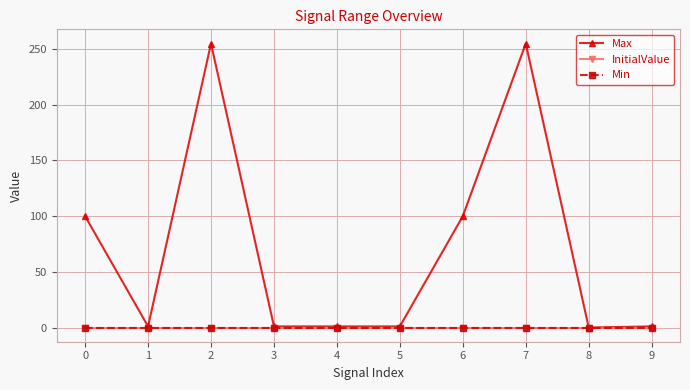

Reading right to left, what are all the values shown in this chart?

Max: 1	0	255	100	1	1	1	255	1	100
InitialValue: 0	0	0	0	0	0	0	0	0	0
Min: 0	0	0	0	0	0	0	0	0	0